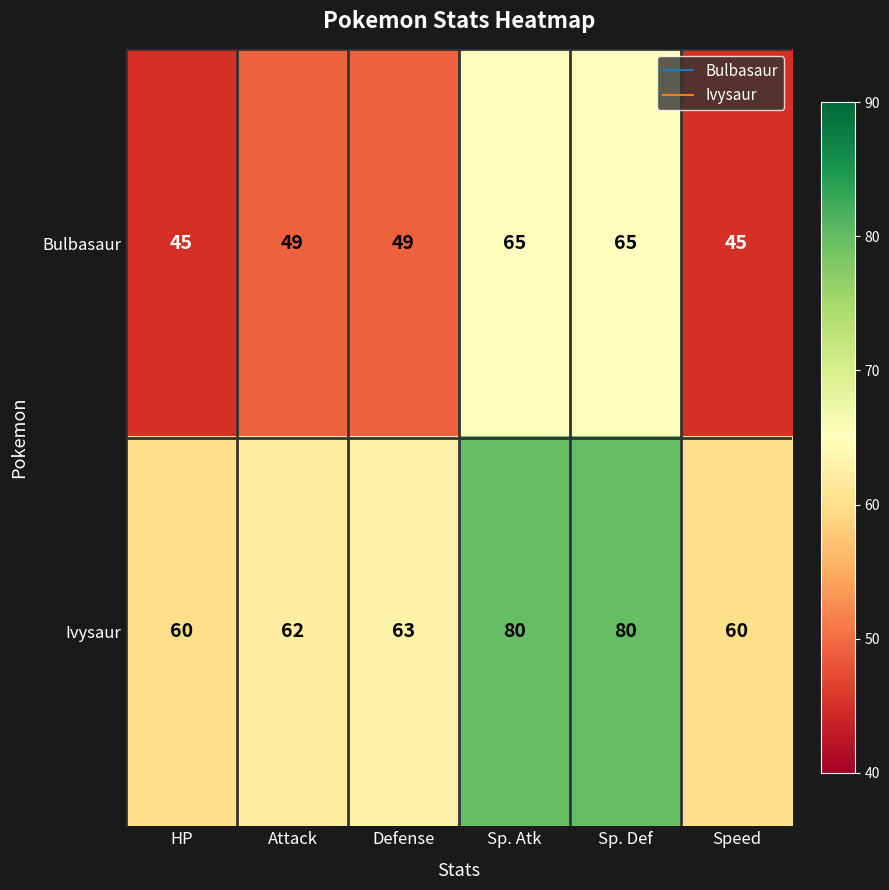

What is the approximate value of Ivysaur at Sp. Def?

80